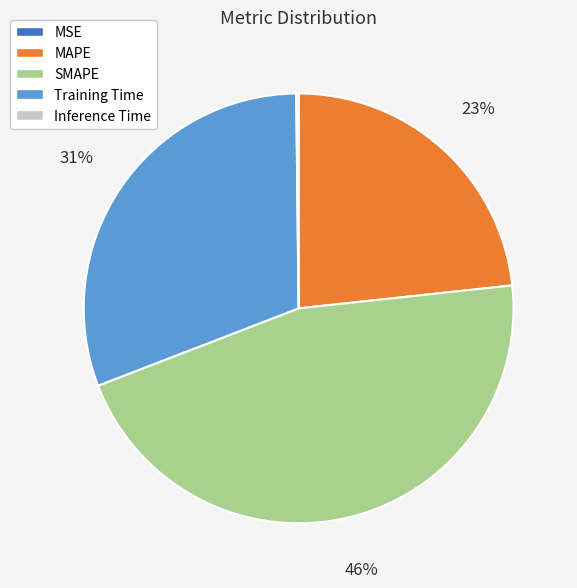

To the nearest percent, what portion does SMAPE represent?

46%